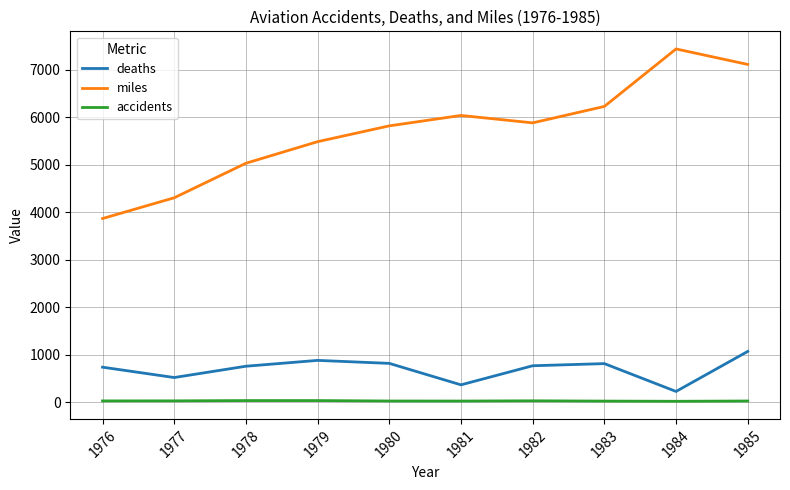

At how many categories does at least one series exceed 4840?

8